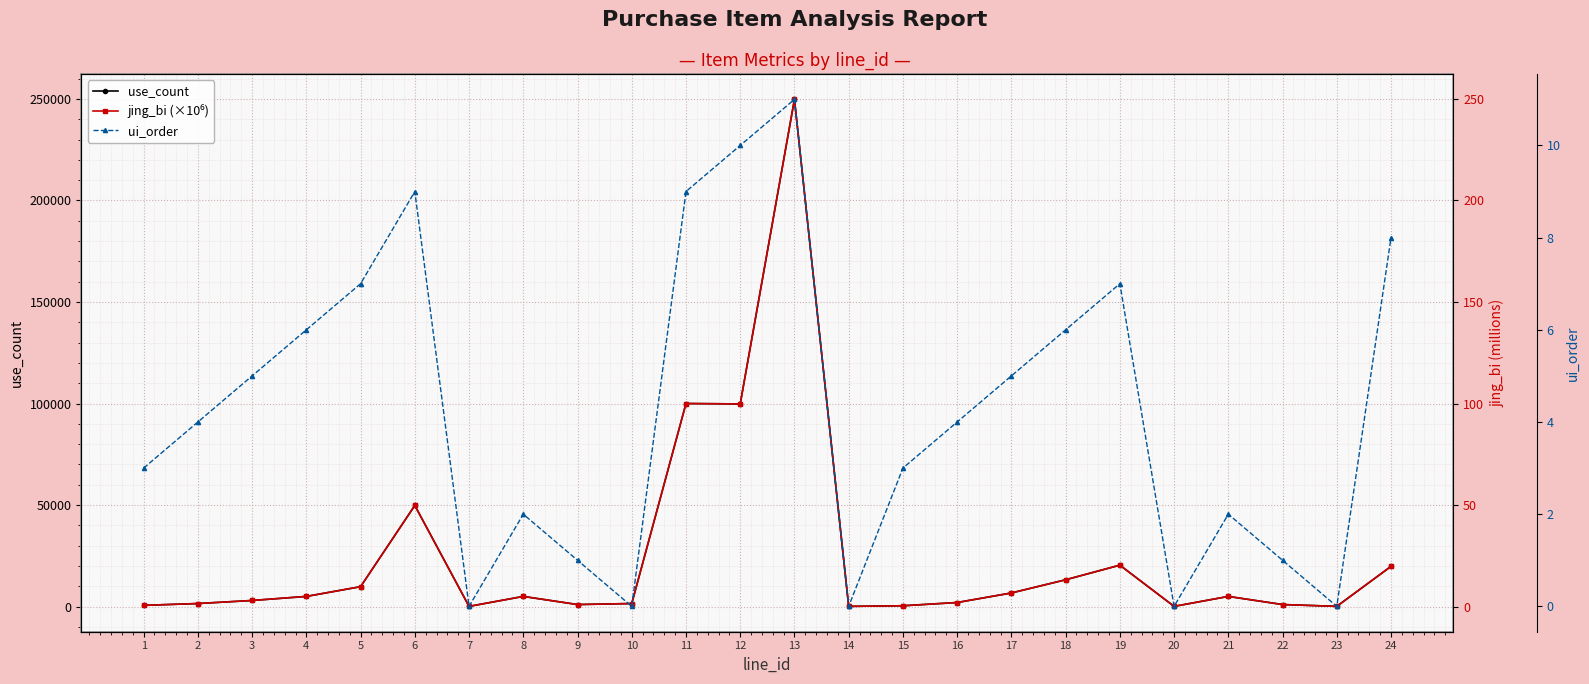

What is the sum of the ui_order values at 3 and 9?

6.0